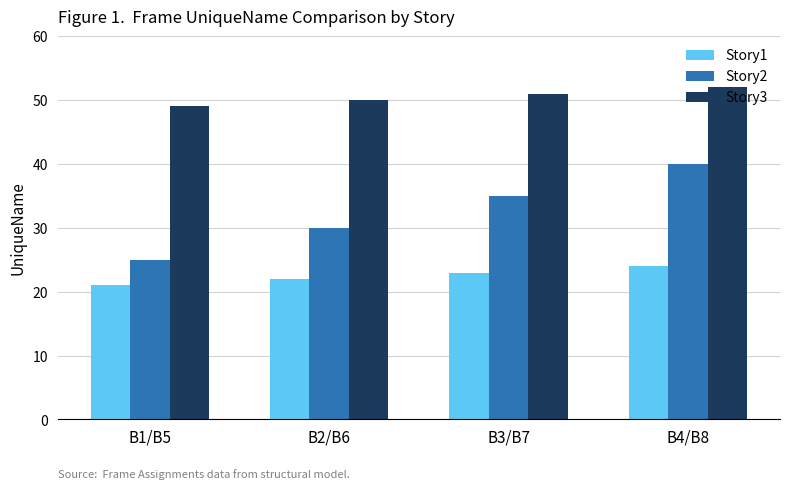

At which category is the sum across all series the highest?

B4/B8